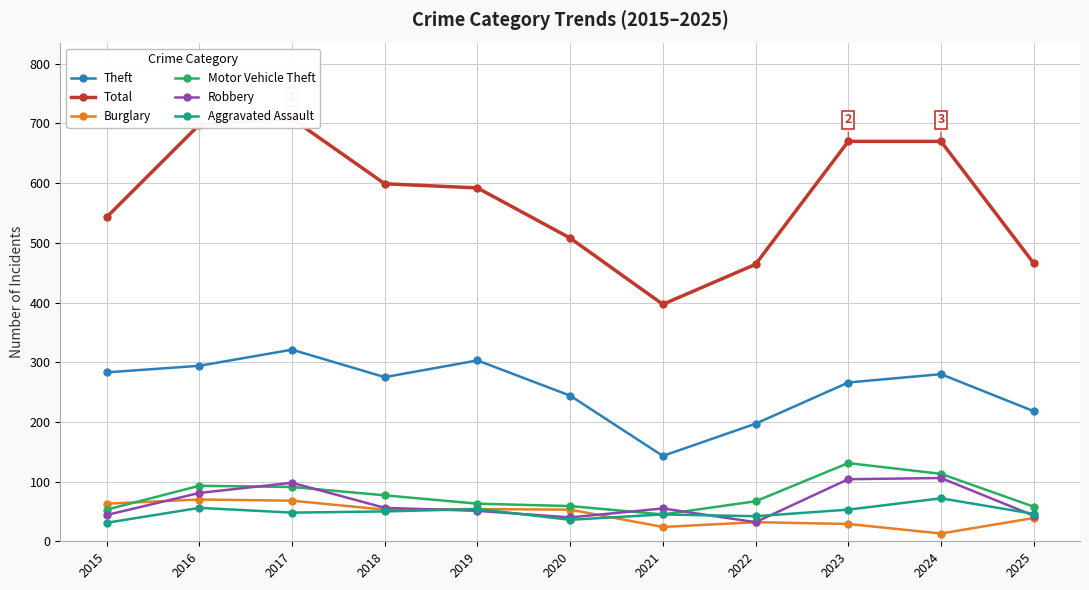

The value of Aggravated Assault at 2023 is 53. True or false?

True